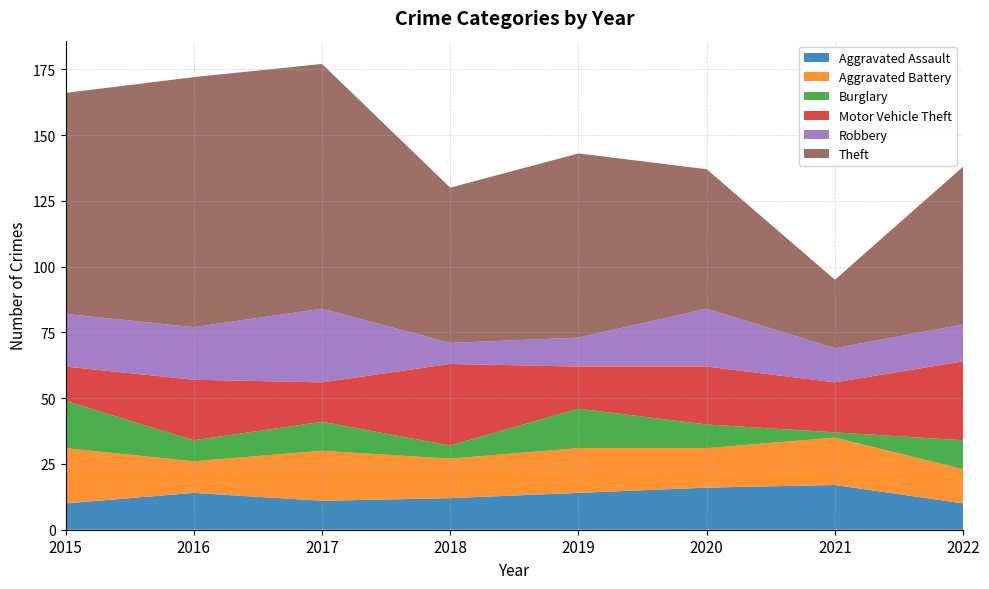

Reading right to left, what are all the values shown in this chart?

Aggravated Assault: 2022=10	2021=17	2020=16	2019=14	2018=12	2017=11	2016=14	2015=10
Aggravated Battery: 2022=13	2021=18	2020=15	2019=17	2018=15	2017=19	2016=12	2015=21
Burglary: 2022=11	2021=2	2020=9	2019=15	2018=5	2017=11	2016=8	2015=18
Motor Vehicle Theft: 2022=30	2021=19	2020=22	2019=16	2018=31	2017=15	2016=23	2015=13
Robbery: 2022=14	2021=13	2020=22	2019=11	2018=8	2017=28	2016=20	2015=20
Theft: 2022=60	2021=26	2020=53	2019=70	2018=59	2017=93	2016=95	2015=84